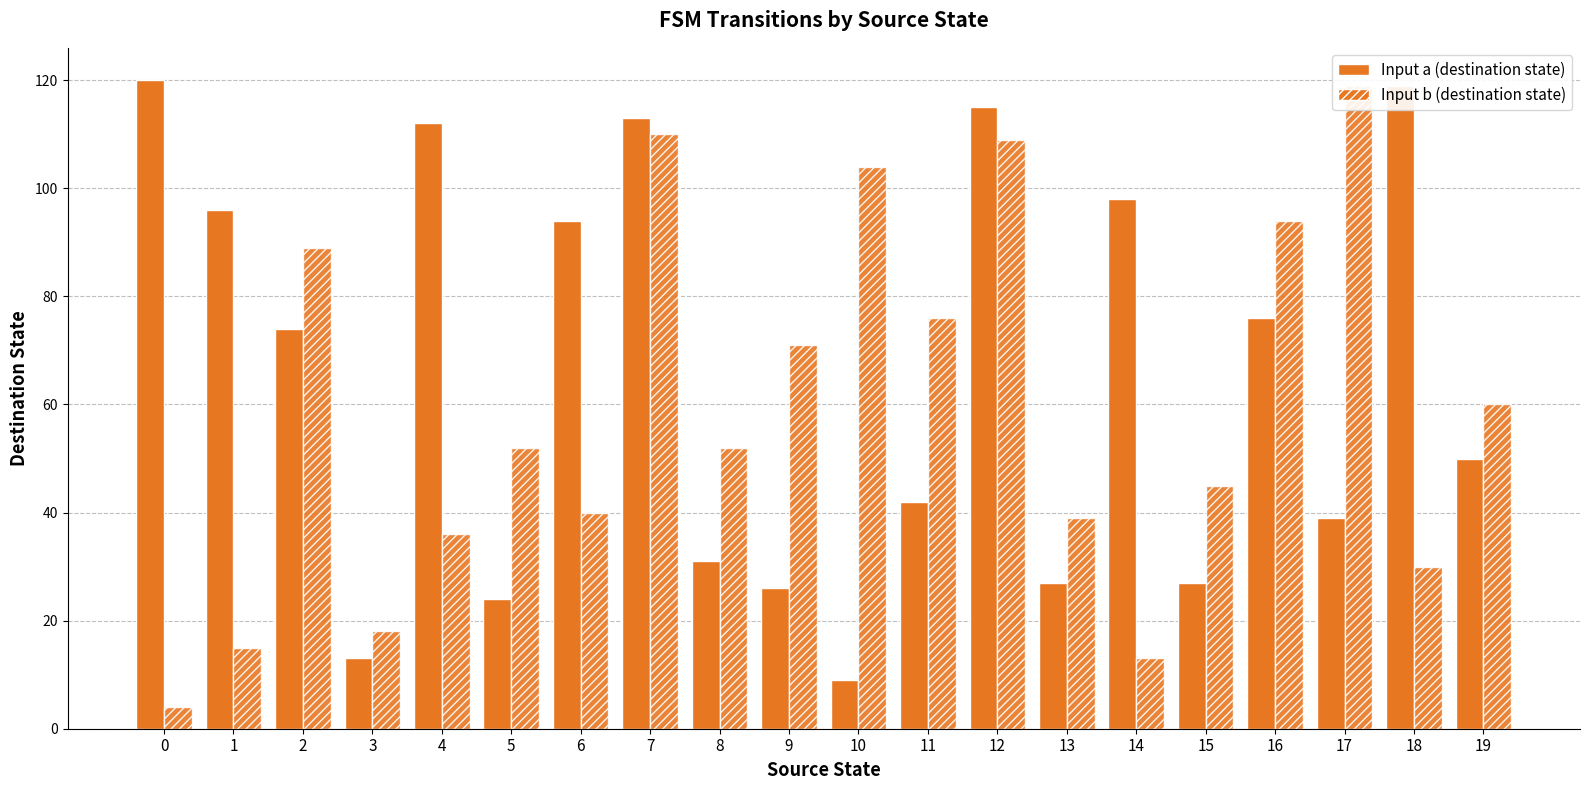

Which series has the largest range (max minus min)?

Input b (destination state)